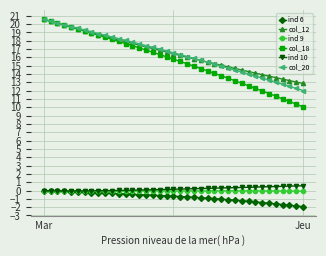

What is the smallest value displayed?

-1.9